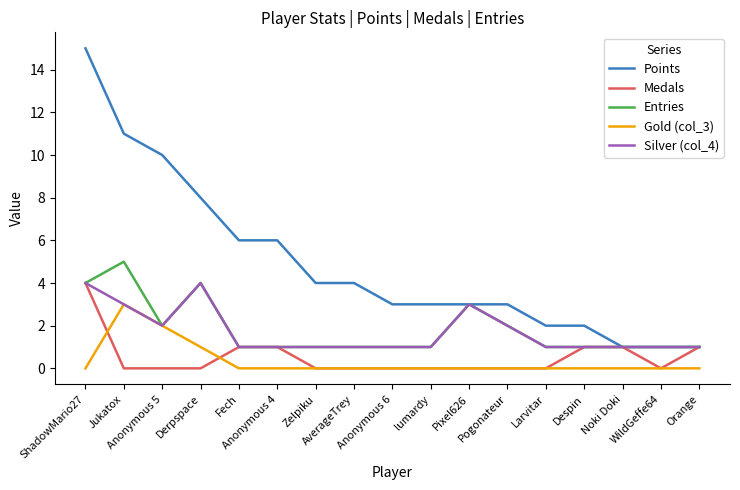

What is the maximum value for Medals?

4